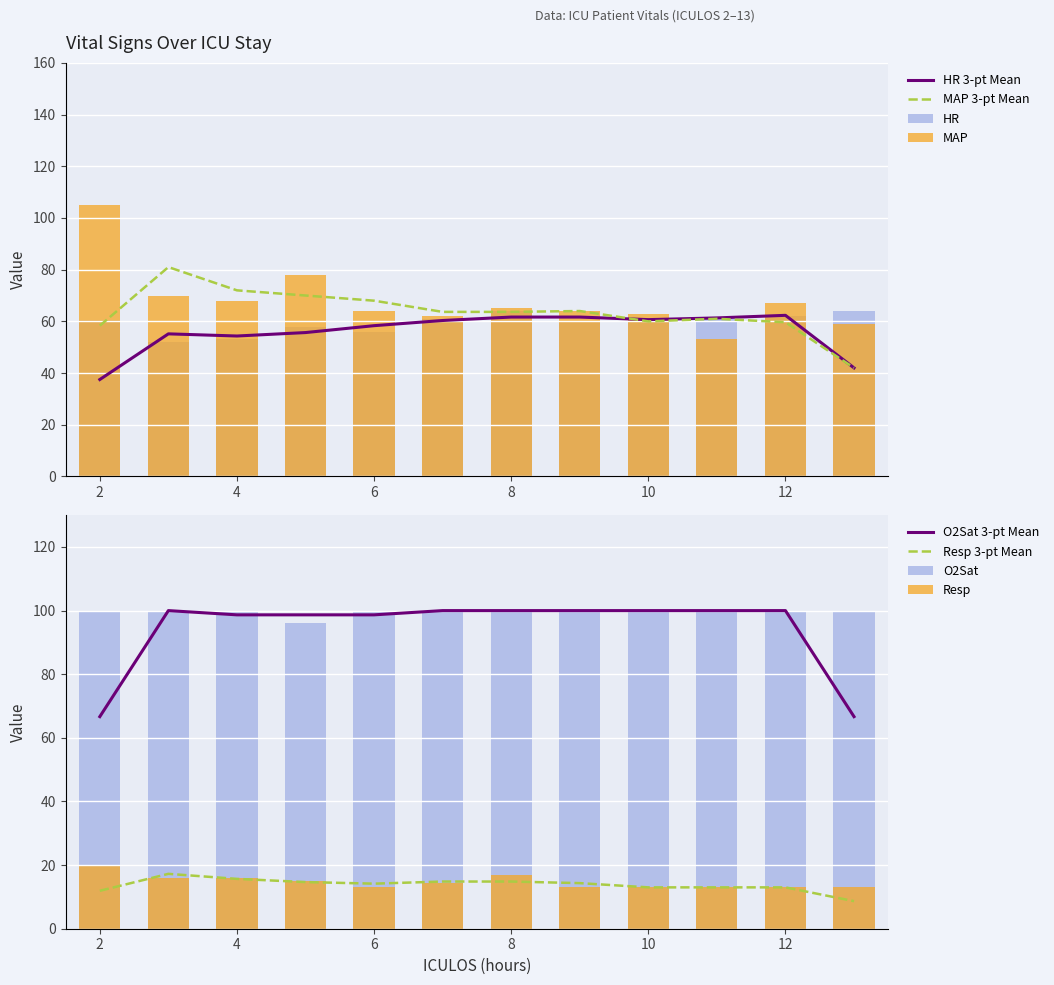

Reading right to left, extract all data points from this chart.

HR: 13=64.0	12=62.0	11=61.0	10=61.0	9=60.0	8=64.0	7=61.0	6=56.0	5=58.0	4=53.0	3=52.0	2=60.5
MAP: 13=59.0	12=67.0	11=53.0	10=63.0	9=64.0	8=65.0	7=62.0	6=64.0	5=78.0	4=68.0	3=70.0	2=105.0
Resp: 13=13.0	12=13.0	11=13.0	10=13.0	9=13.0	8=17.0	7=14.5	6=13.0	5=15.0	4=16.0	3=16.0	2=19.8
O2Sat: 13=100.0	12=100.0	11=100.0	10=100.0	9=100.0	8=100.0	7=100.0	6=100.0	5=96.0	4=100.0	3=100.0	2=100.0